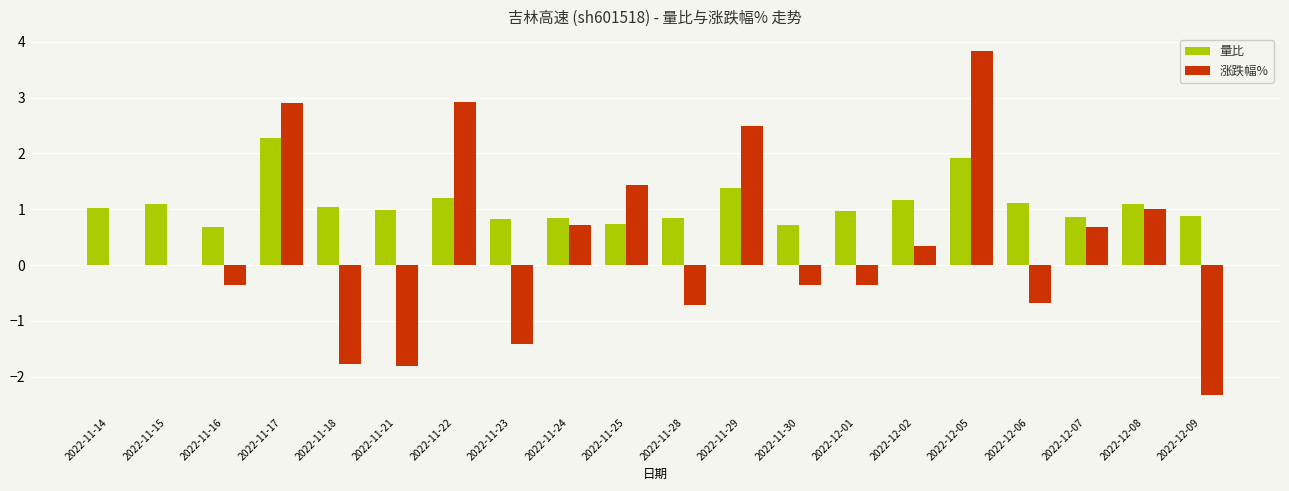

What is the difference between the 量比 values at 2022-12-05 and 2022-11-25?

1.2